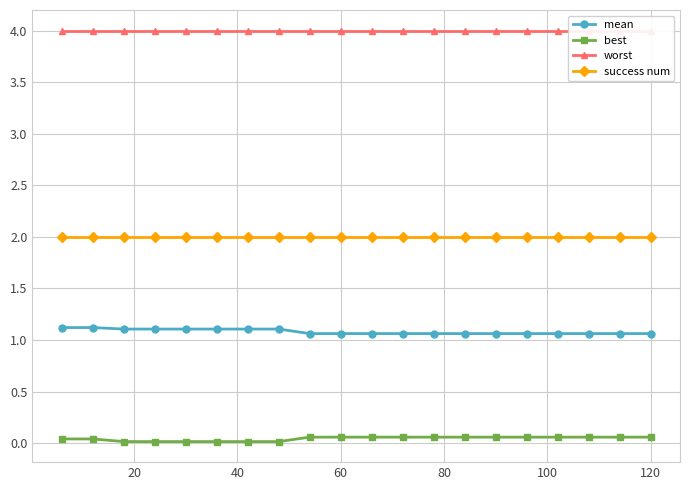

True or false: success num and best cross at least once.

False